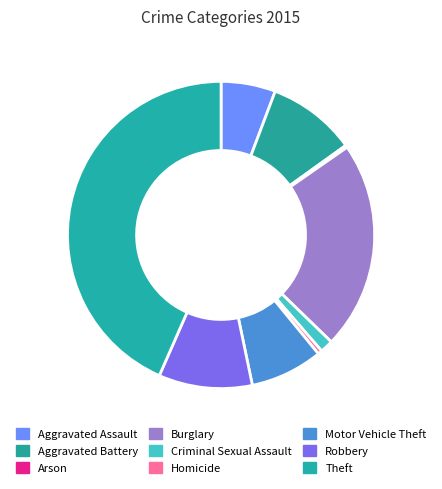

What percentage is the Burglary slice, to the nearest percent?

22%